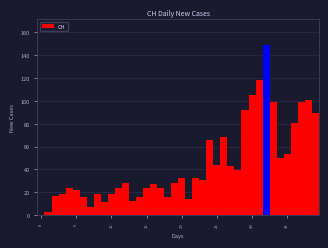

Read against the x-axis, roughly where is the centre of the tallest bar?

32.0